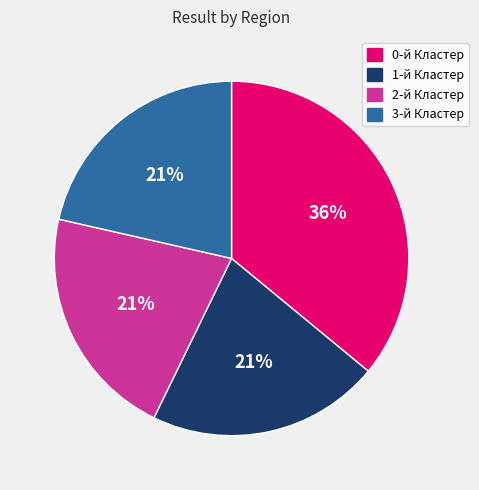

To the nearest percent, what portion does 2-й Кластер represent?

21%